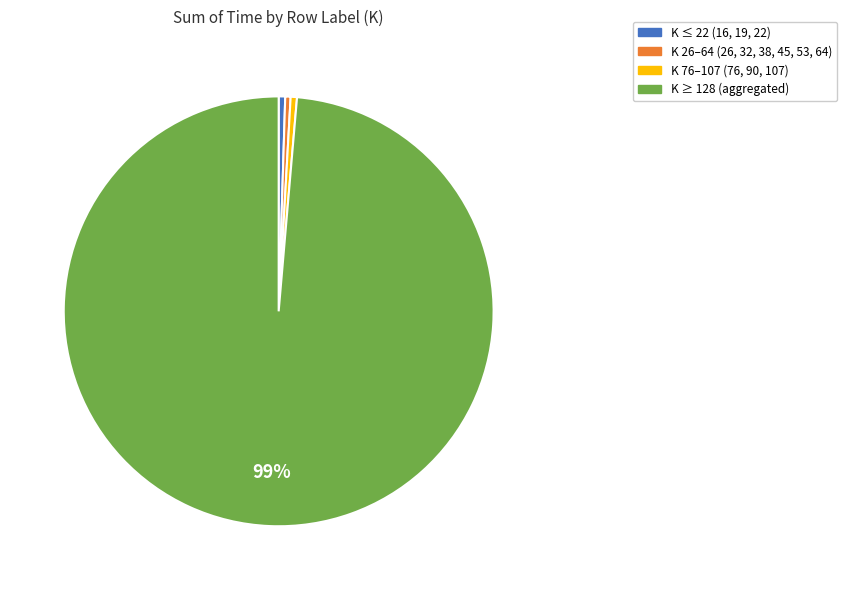

To the nearest percent, what is the average slice percentage?

25%